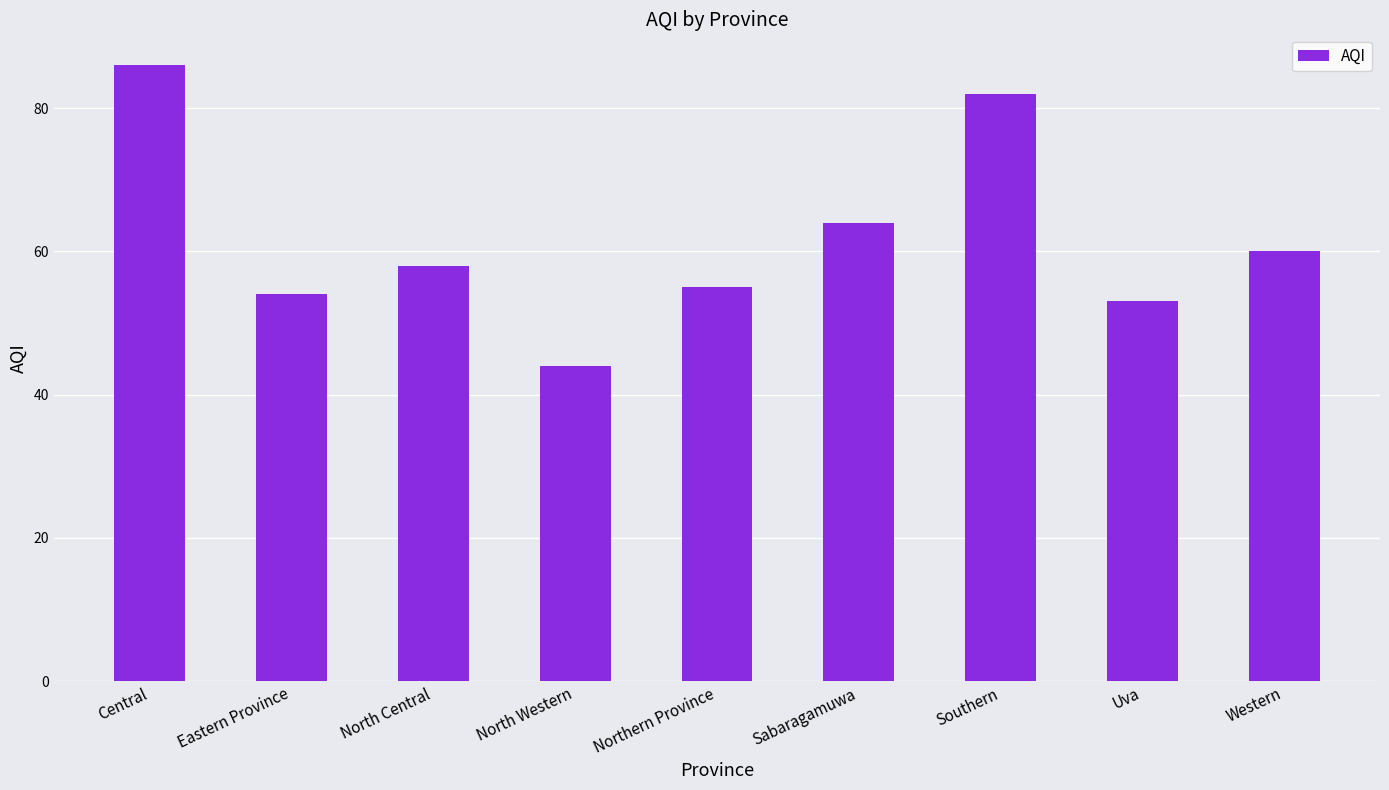

Which label corresponds to the largest value in the chart?

Central